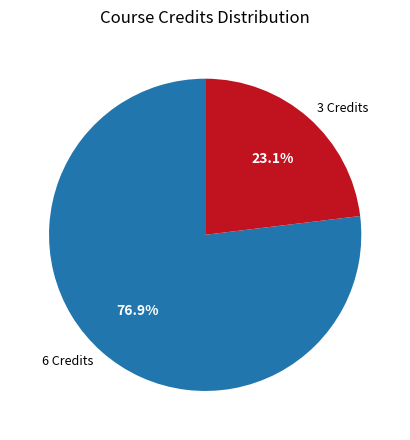

To the nearest percent, what is the average slice percentage?

50%